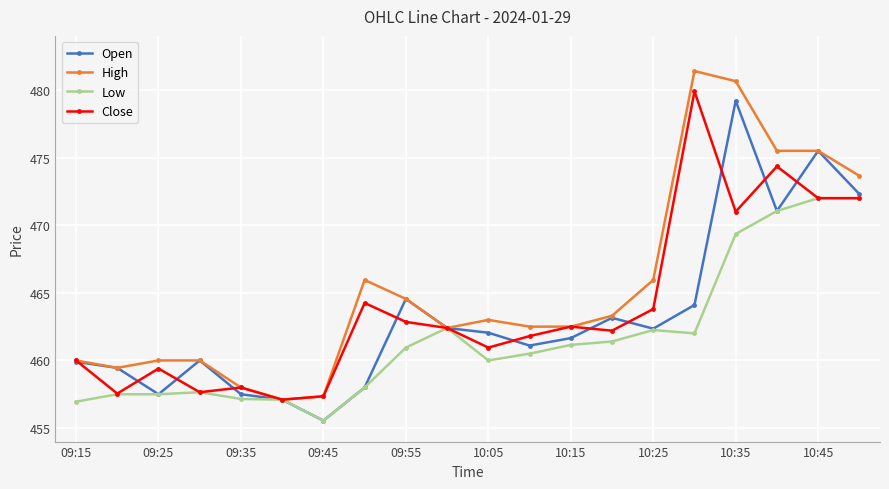

True or false: High has more than 0 interior local peaks.

True